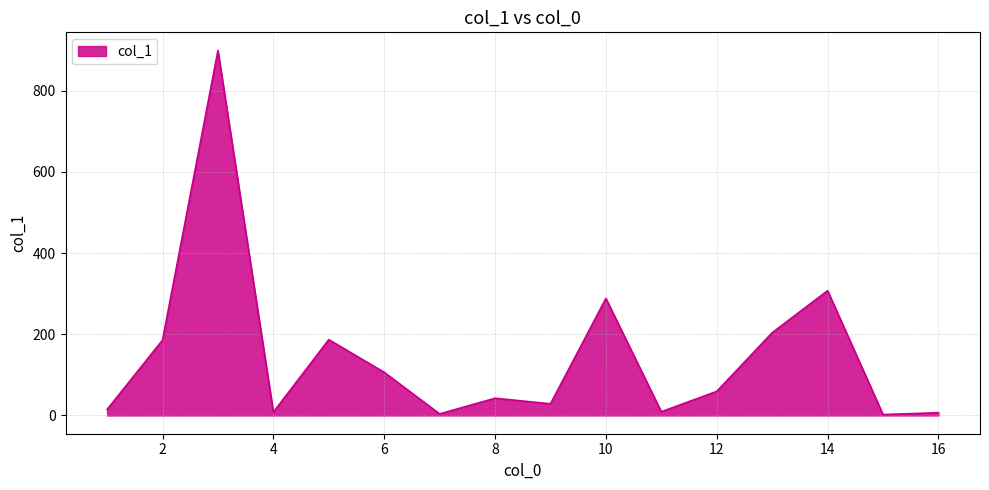

What is the difference between the maximum and minimum values?

896.6